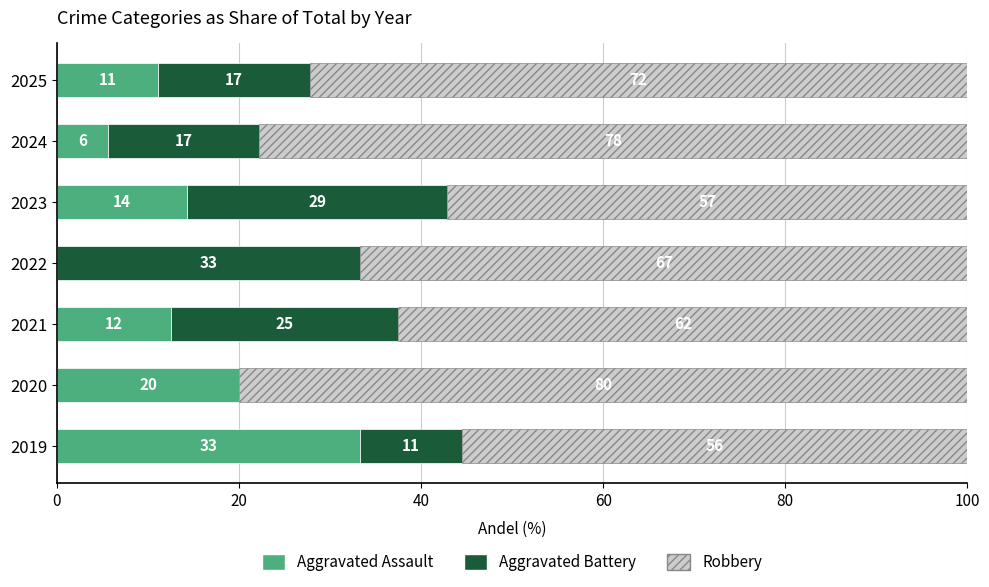

What are all the series names shown in the legend?

Aggravated Assault, Aggravated Battery, Robbery